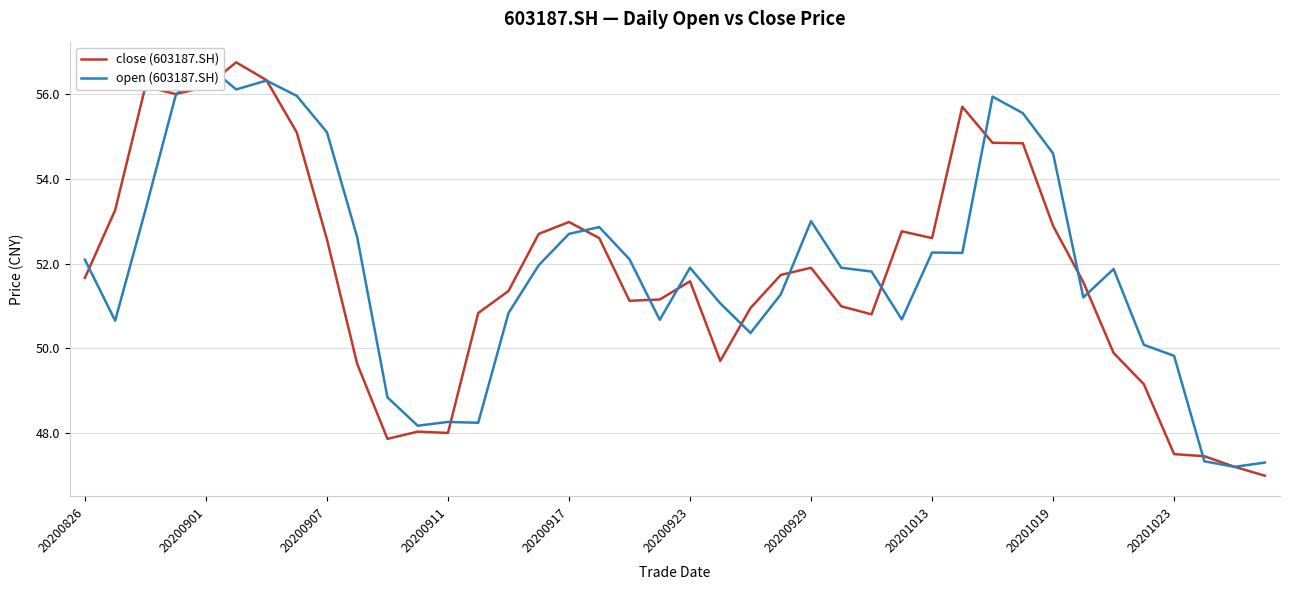

What is the label of the 40th point from the right?

20200826